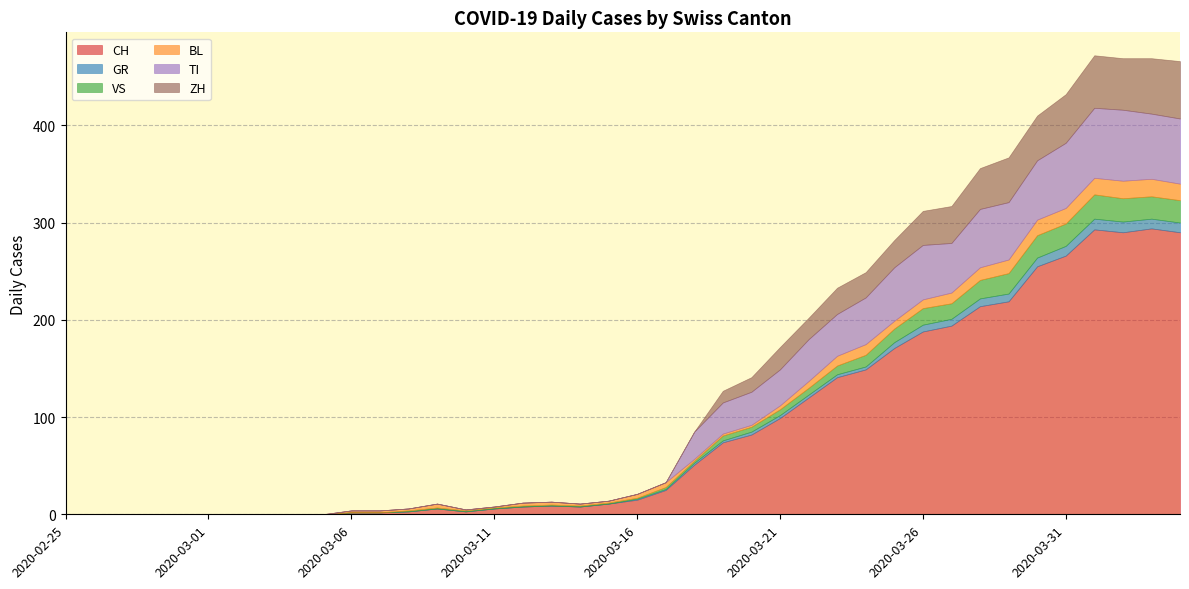

True or false: CH has a value of 266 at 2020-03-31.

True